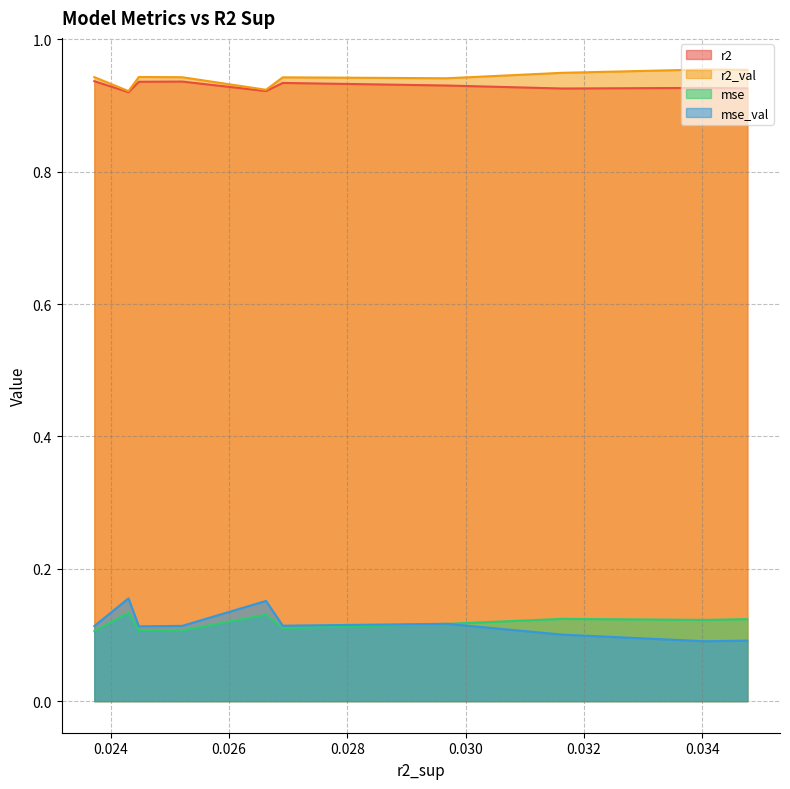

Does the chart display data point markers on the line(s)?

No